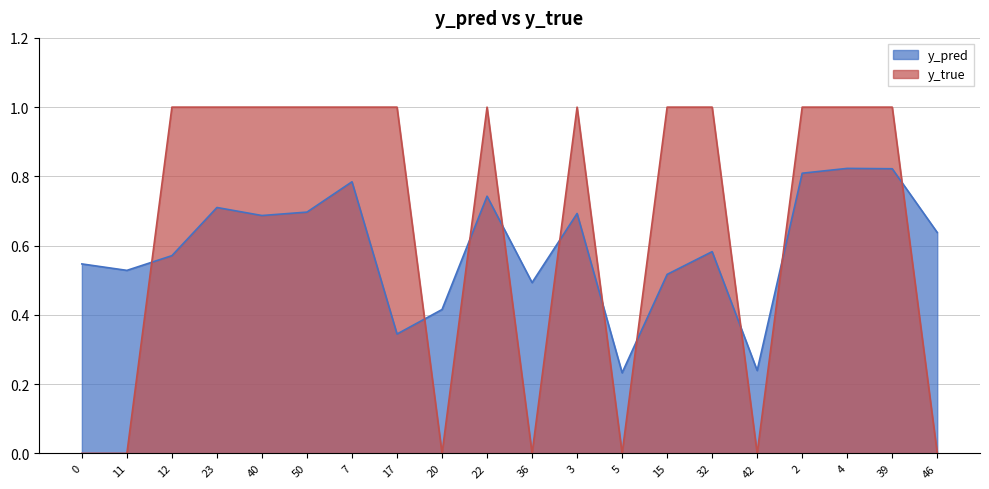

How many y_true values are between 0 and 1?

20